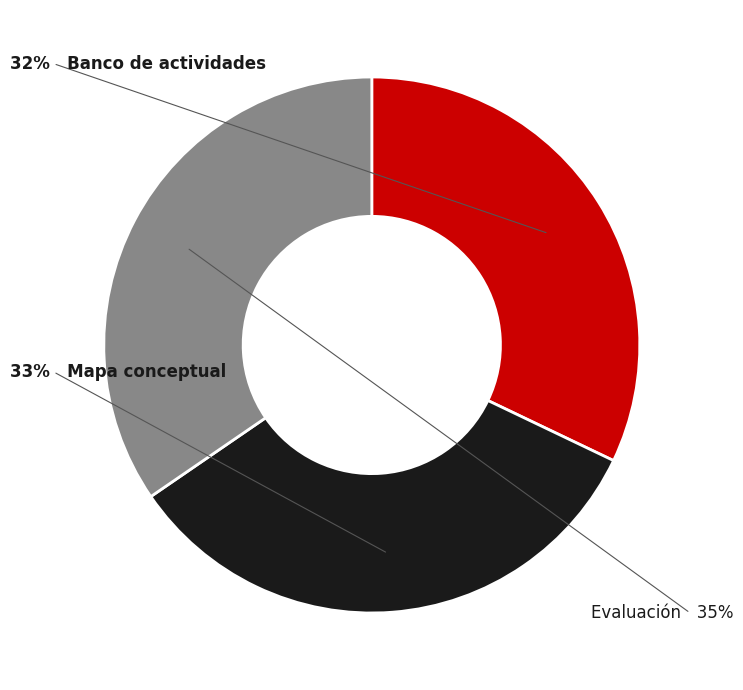

Does any single category account for the majority?

No